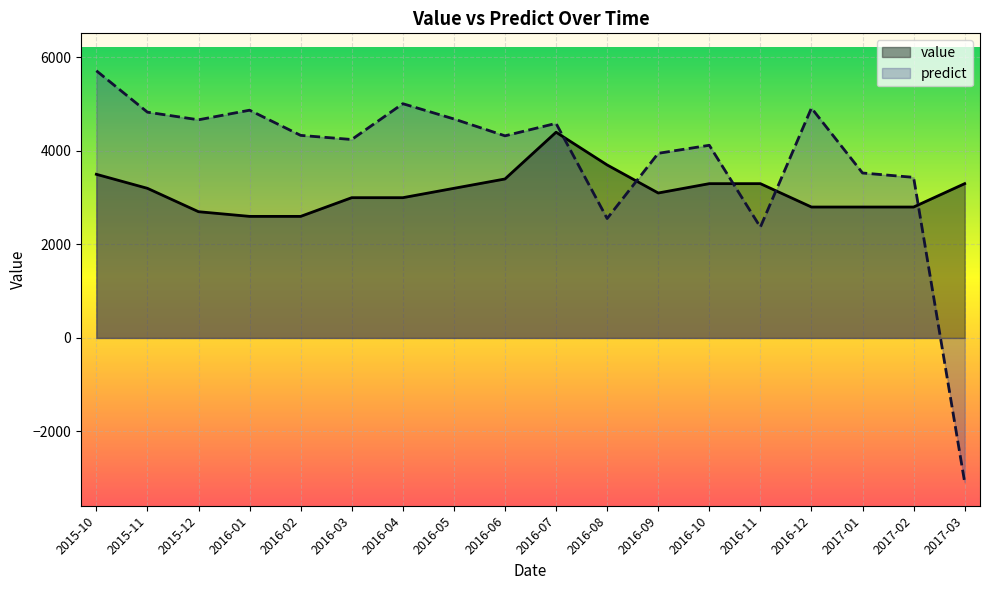

How many data points in predict are less than 4332?

9